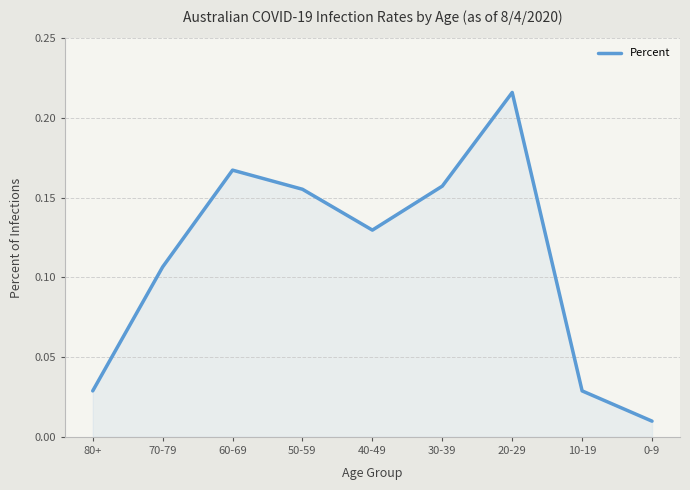

What position from the left is 10-19?

8